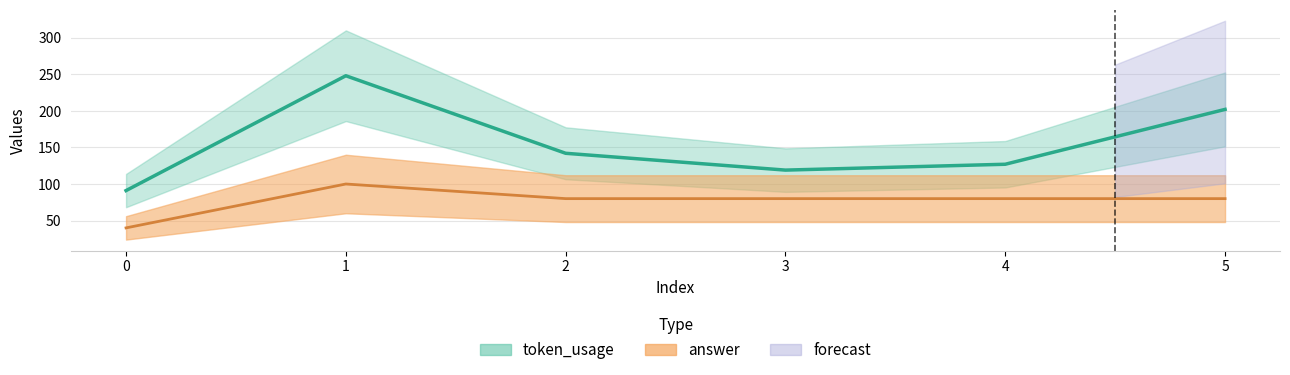

Rank the categories by answer value from lowest to highest.

0, 2, 3, 4, 5, 1